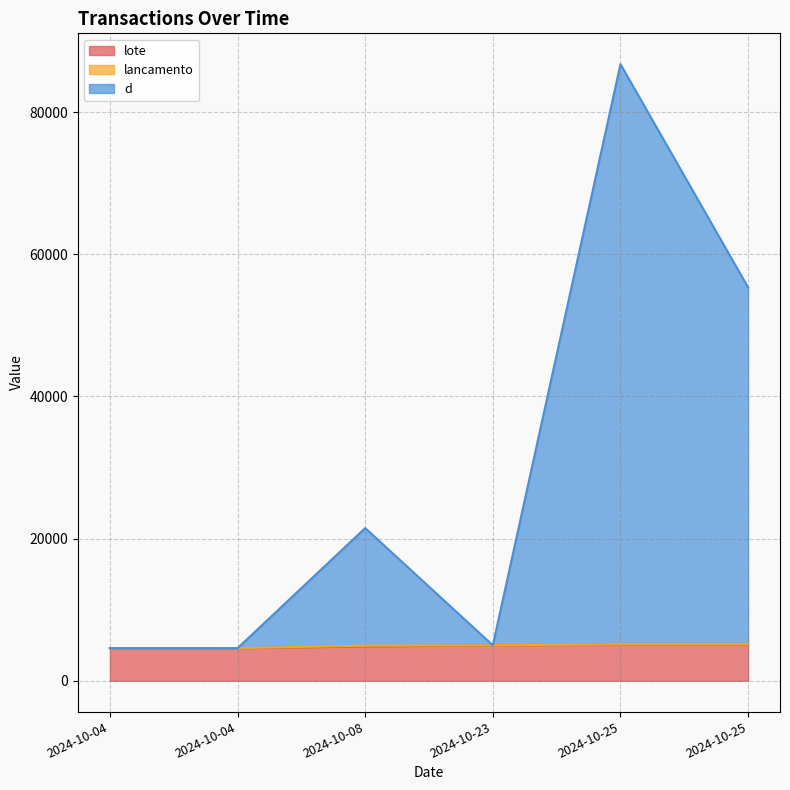

At how many categories does at least one series exceed 82739?

1